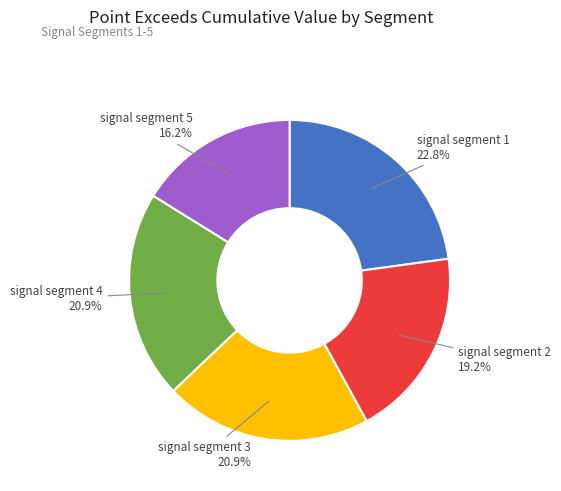

Which has a higher value, signal segment 5 or signal segment 3?

signal segment 3